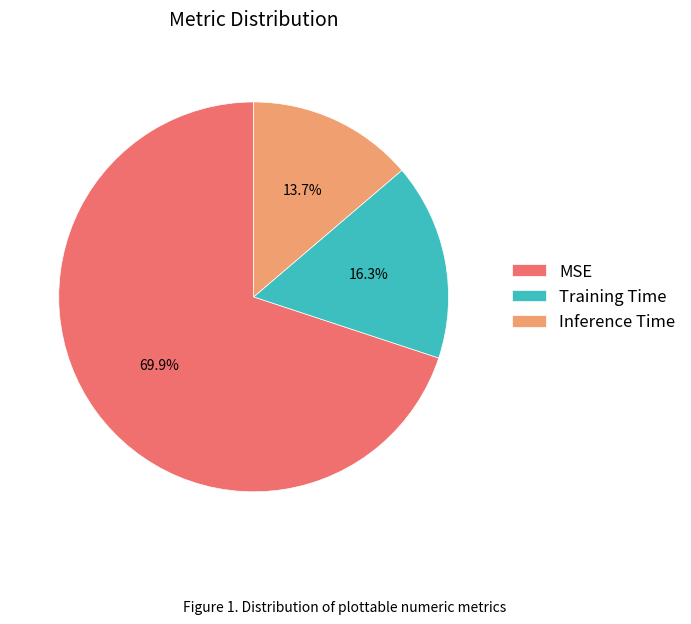

Is it true that Training Time is 6% of the pie?

False